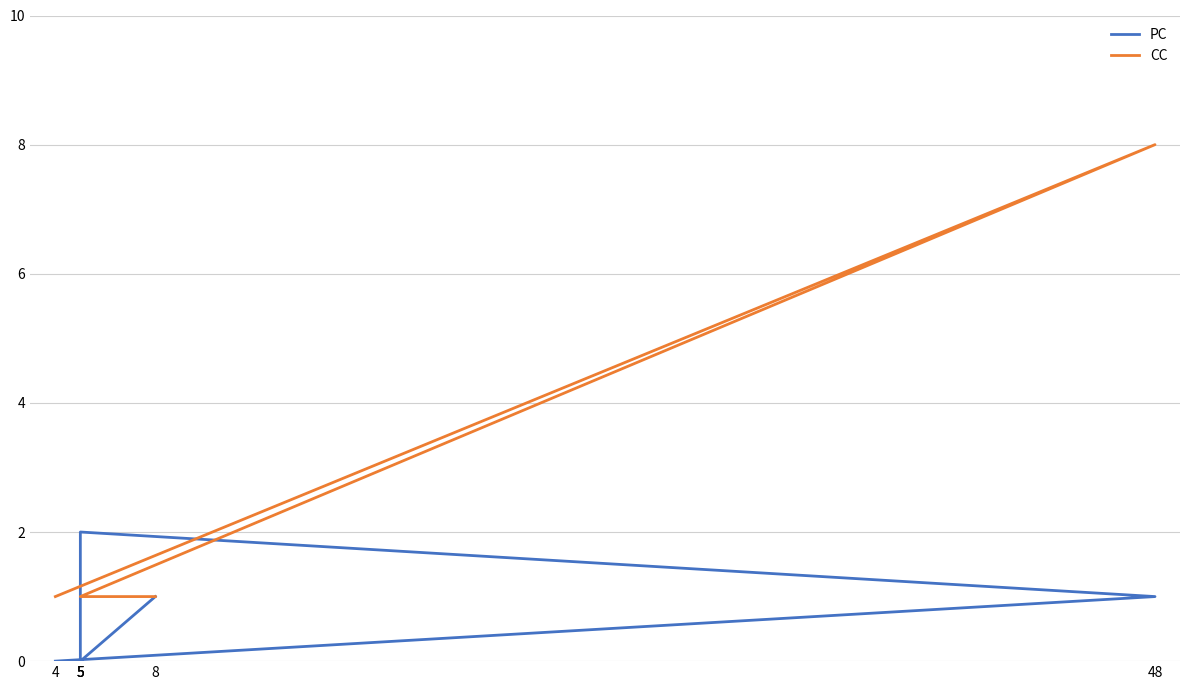

What value does the CC series have at 5?

1